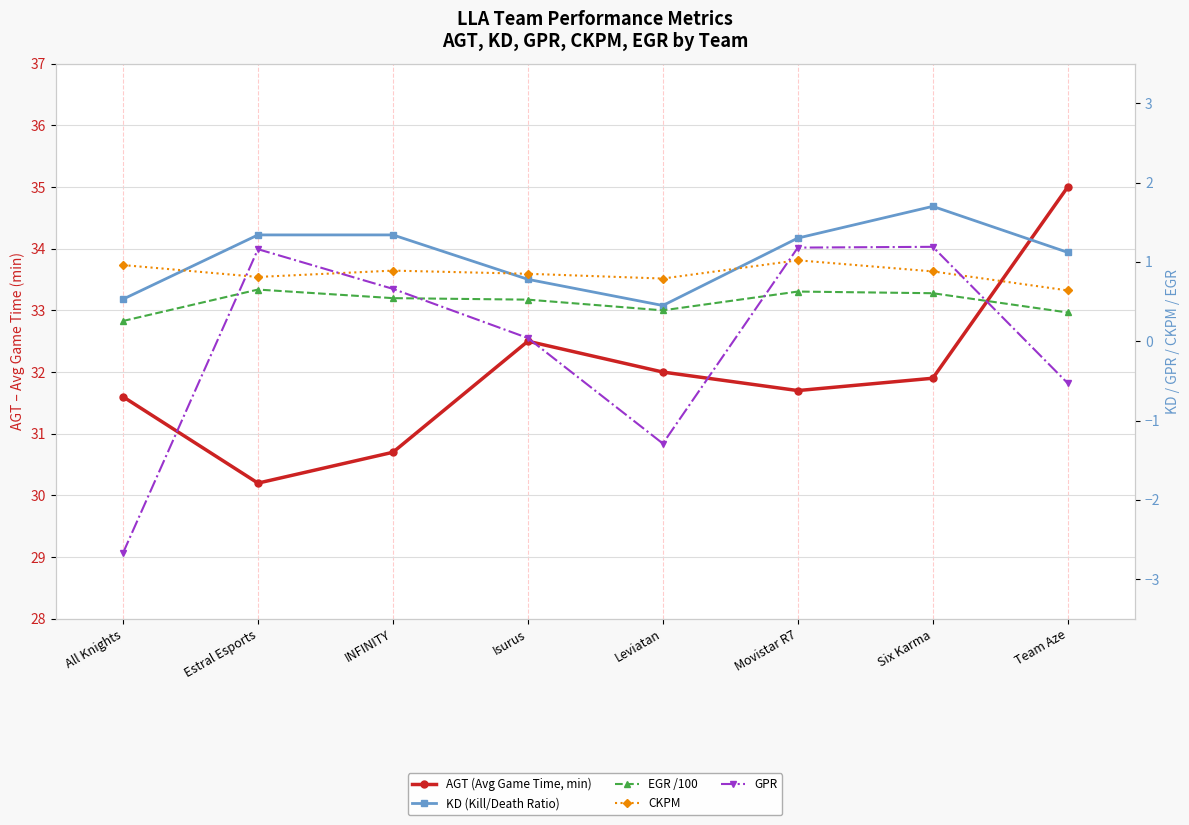

True or false: CKPM and EGR /100 cross at least once.

False